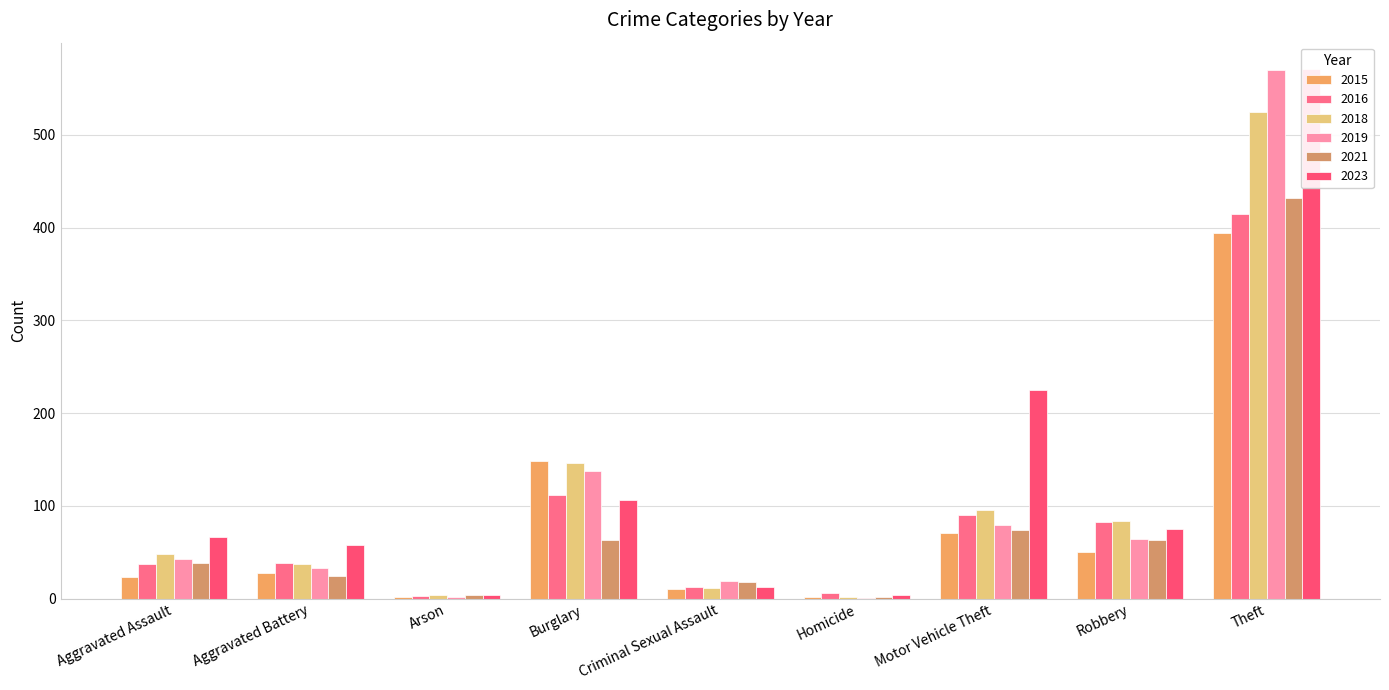

How many data points in 2018 are less than 48?

4